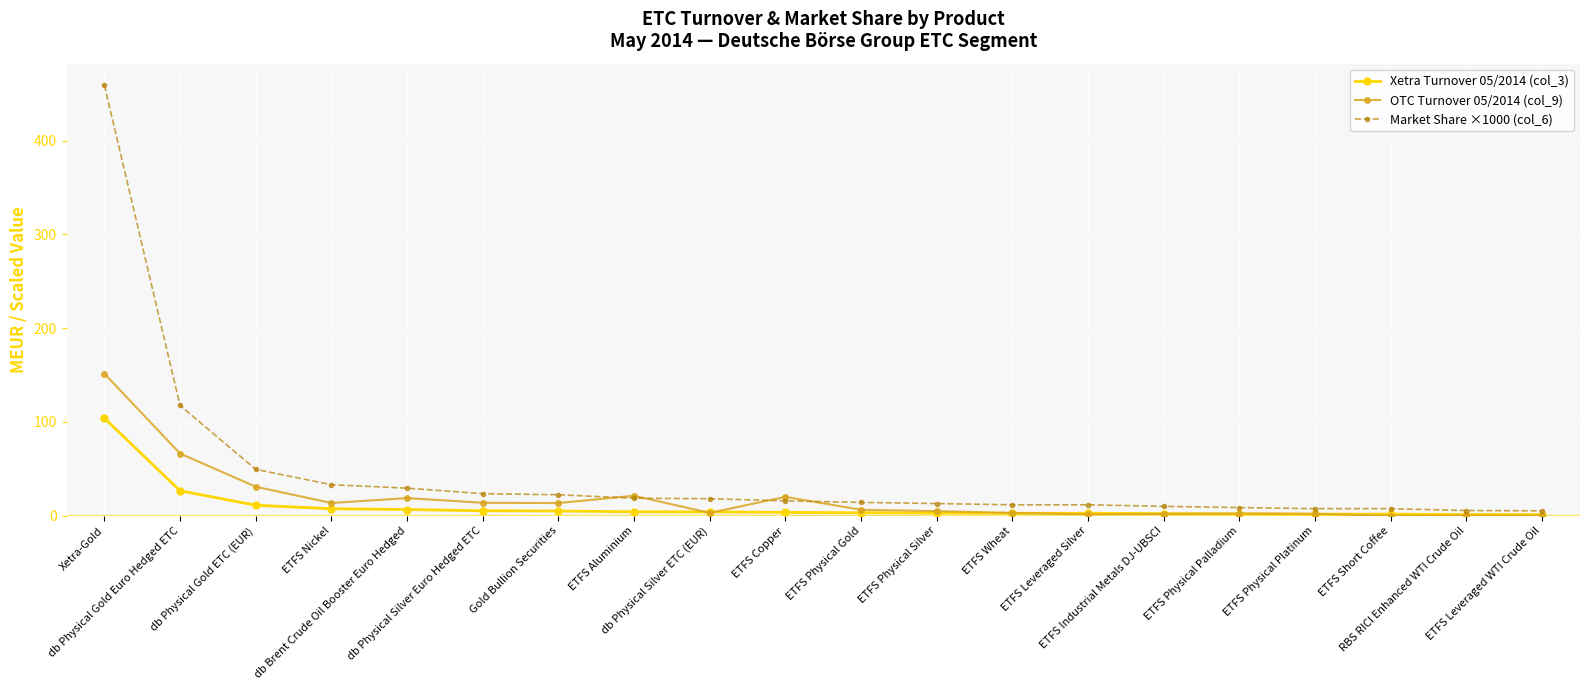

Which series has the largest range (max minus min)?

Market Share ×1000 (col_6)